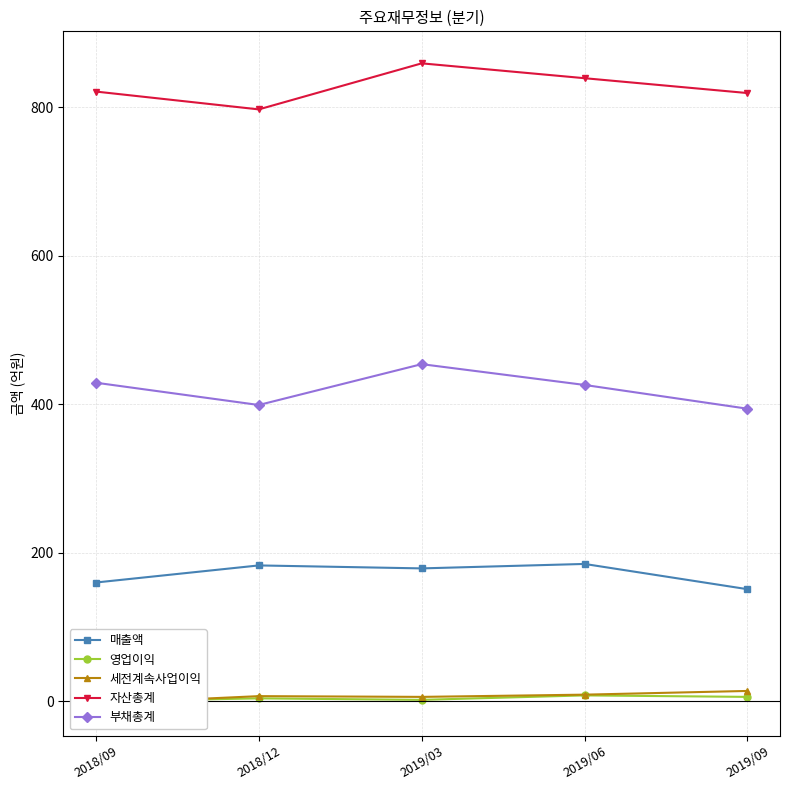

What is the difference between the maximum and minimum values in the 부채총계 series?

60